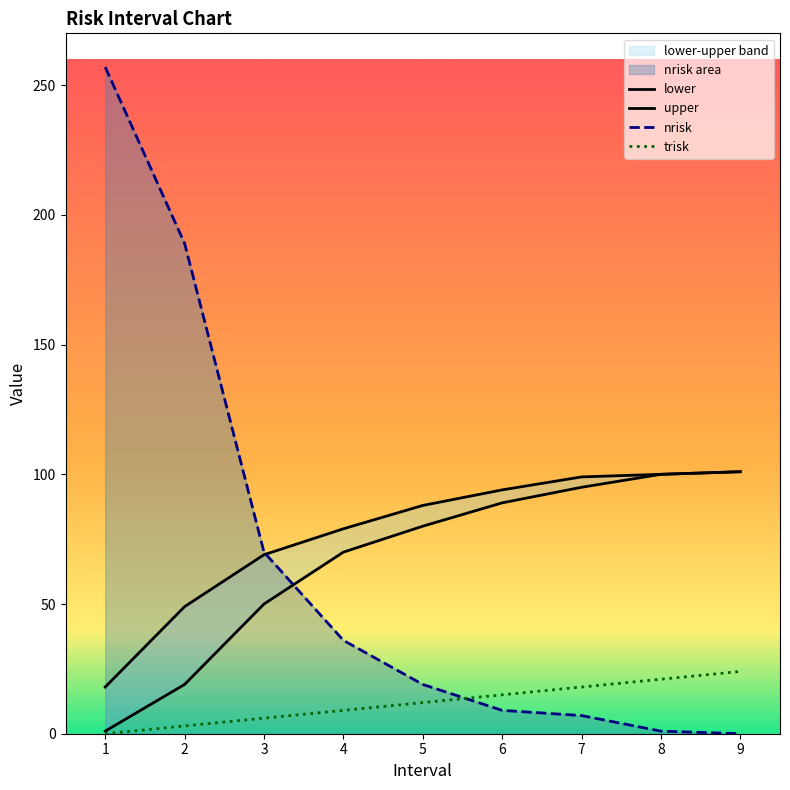

List the labels in order of upper value, largest first.

9, 8, 7, 6, 5, 4, 3, 2, 1